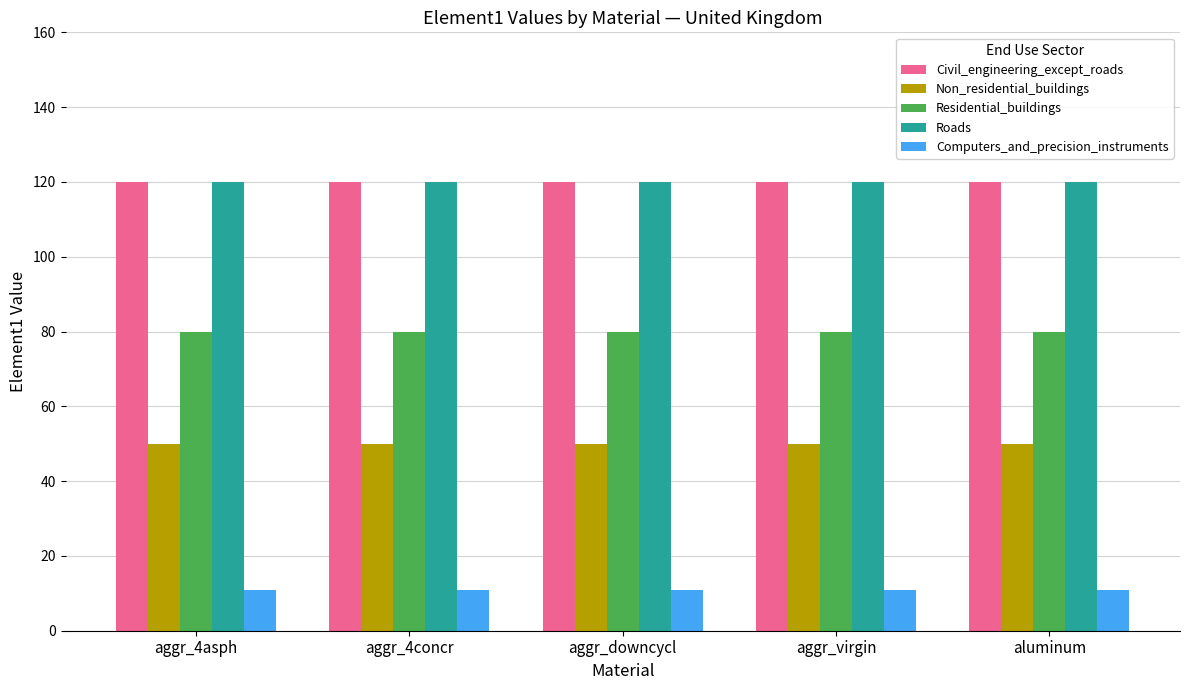

Reading left to right, transcribe all the data shown in this chart.

Civil_engineering_except_roads: aggr_4asph=120	aggr_4concr=120	aggr_downcycl=120	aggr_virgin=120	aluminum=120
Non_residential_buildings: aggr_4asph=50	aggr_4concr=50	aggr_downcycl=50	aggr_virgin=50	aluminum=50
Residential_buildings: aggr_4asph=80	aggr_4concr=80	aggr_downcycl=80	aggr_virgin=80	aluminum=80
Roads: aggr_4asph=120	aggr_4concr=120	aggr_downcycl=120	aggr_virgin=120	aluminum=120
Computers_and_precision_instruments: aggr_4asph=11	aggr_4concr=11	aggr_downcycl=11	aggr_virgin=11	aluminum=11